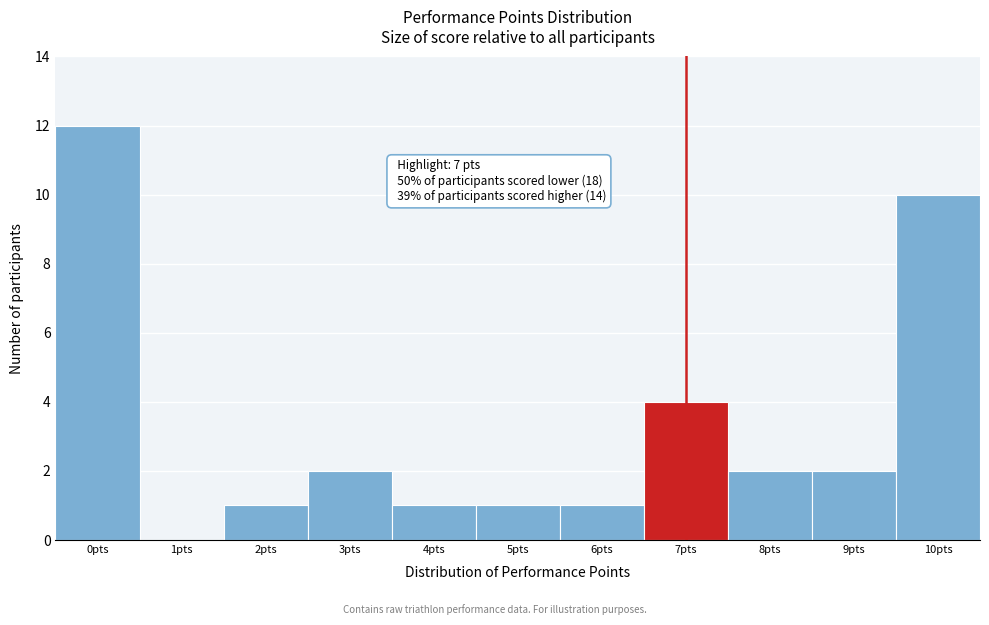

Over which range of the x-axis is the bar tallest?

-0.5 to 0.5